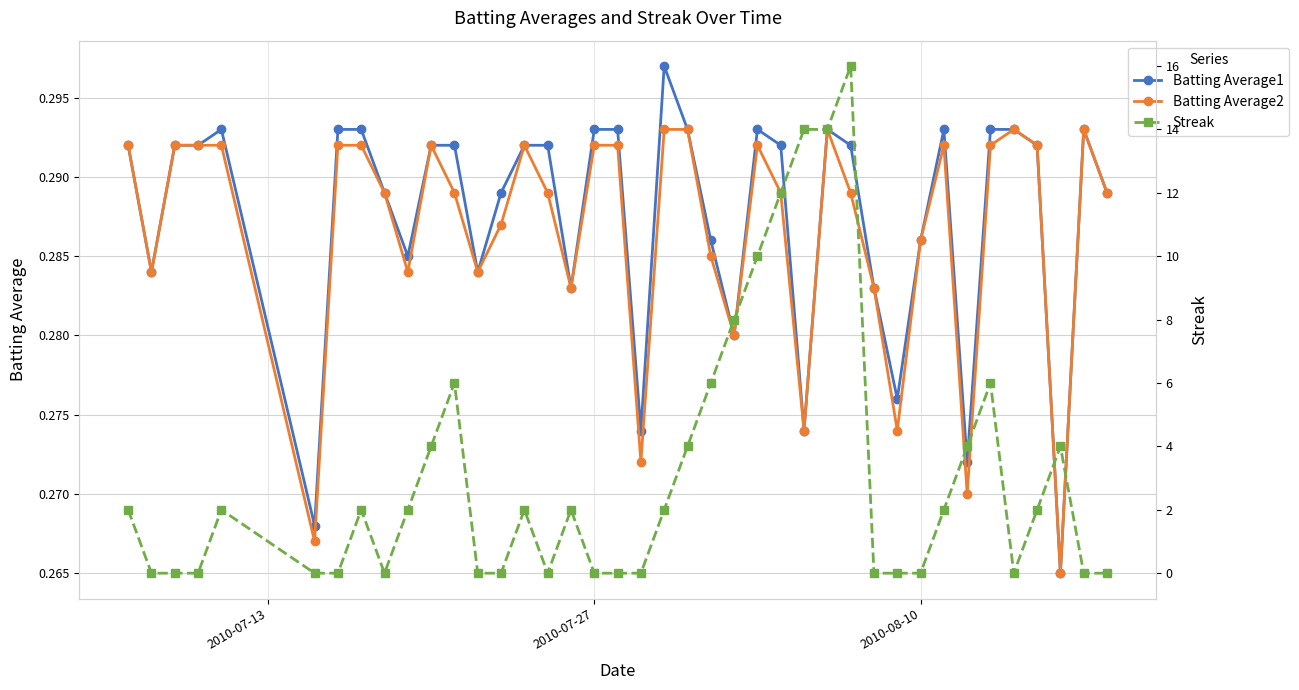

True or false: Batting Average2 and Batting Average1 cross at least once.

False